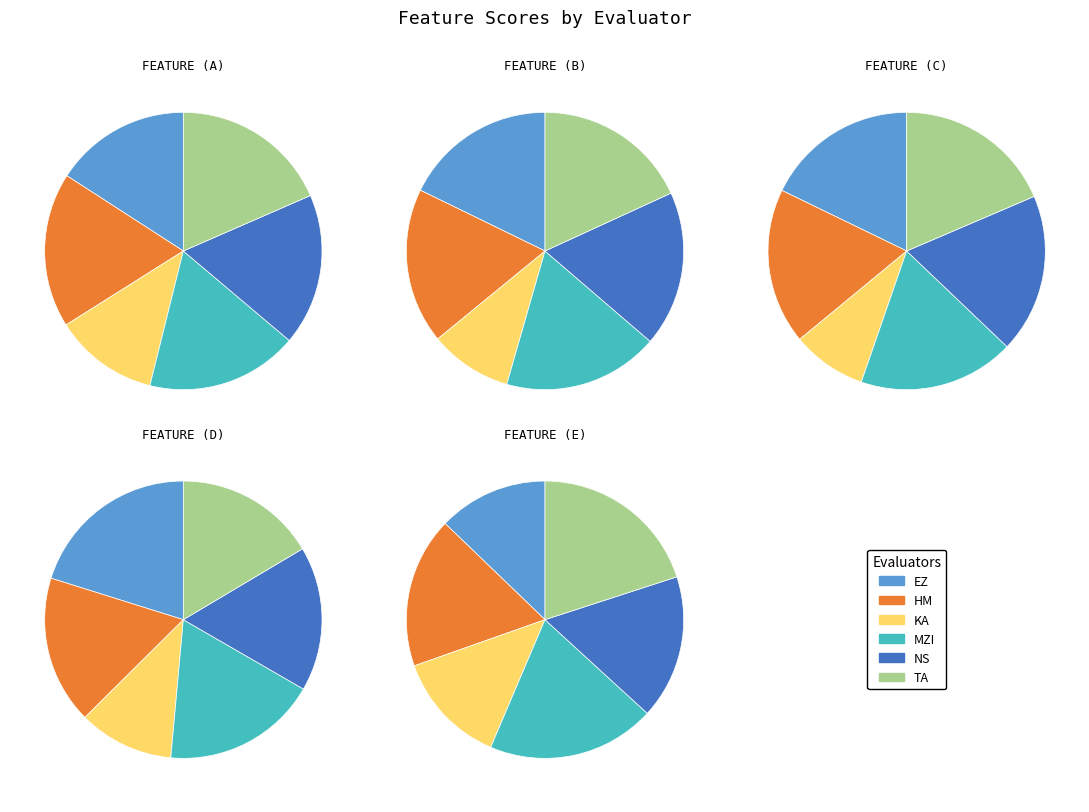

Which slice is the smallest?

Feature (c)